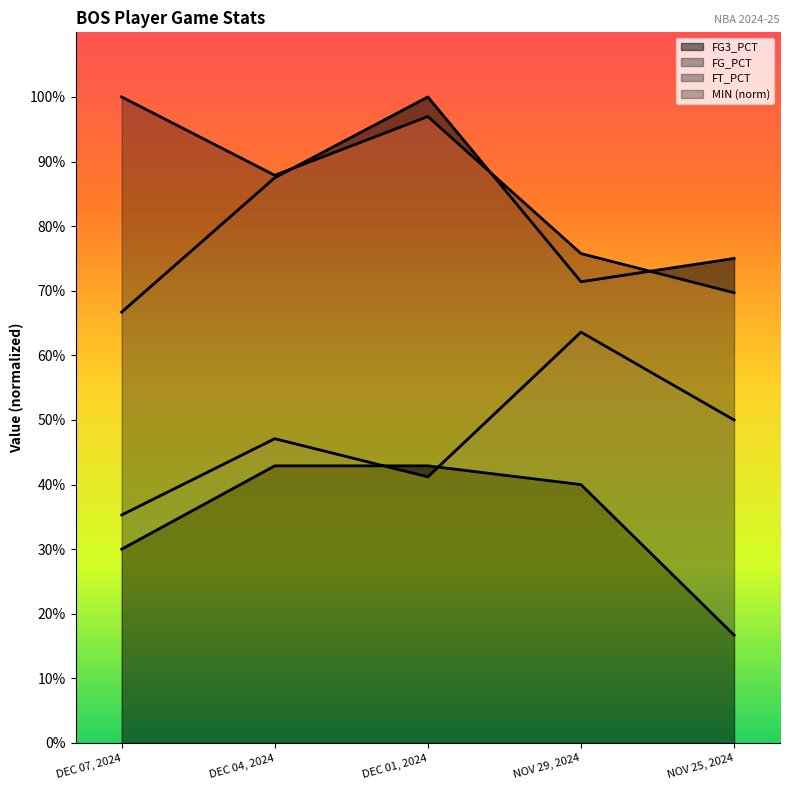

Reading right to left, list all the values displayed in this chart.

MIN: NOV 25, 2024=0.7	NOV 29, 2024=0.8	DEC 01, 2024=1.0	DEC 04, 2024=0.9	DEC 07, 2024=1.0
FG_PCT: NOV 25, 2024=0.5	NOV 29, 2024=0.6	DEC 01, 2024=0.4	DEC 04, 2024=0.5	DEC 07, 2024=0.4
FT_PCT: NOV 25, 2024=0.8	NOV 29, 2024=0.7	DEC 01, 2024=1.0	DEC 04, 2024=0.9	DEC 07, 2024=0.7
FG3_PCT: NOV 25, 2024=0.2	NOV 29, 2024=0.4	DEC 01, 2024=0.4	DEC 04, 2024=0.4	DEC 07, 2024=0.3